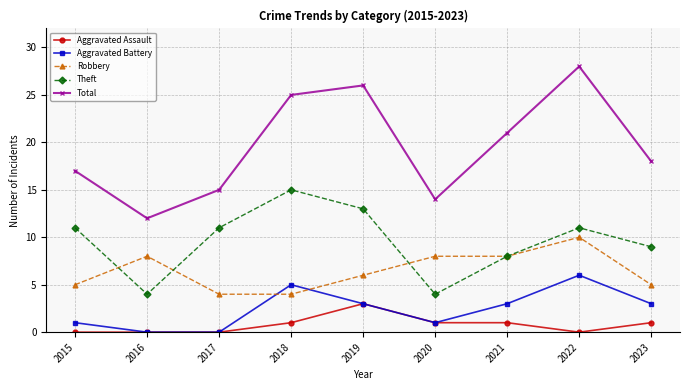

What is the approximate value of Aggravated Battery at 2022?

6